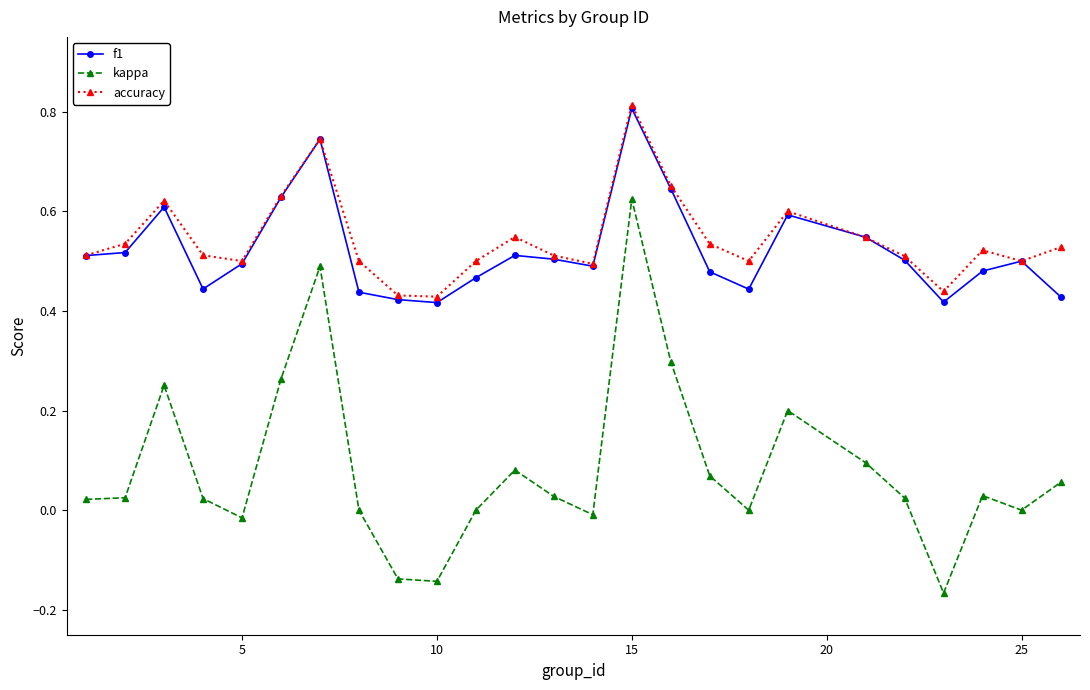

Which series has the widest spread of values?

kappa